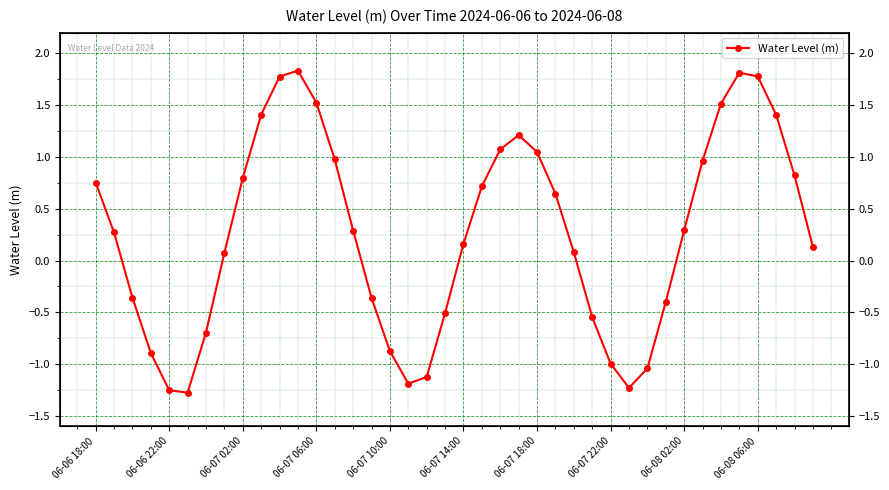

Where does the data first go above 0?

06-06 18:00